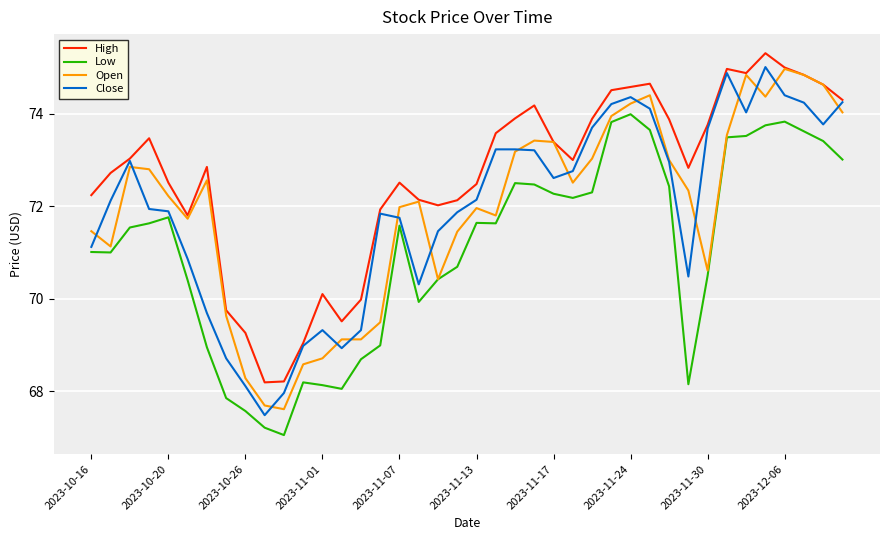

Does the chart display data point markers on the line(s)?

No